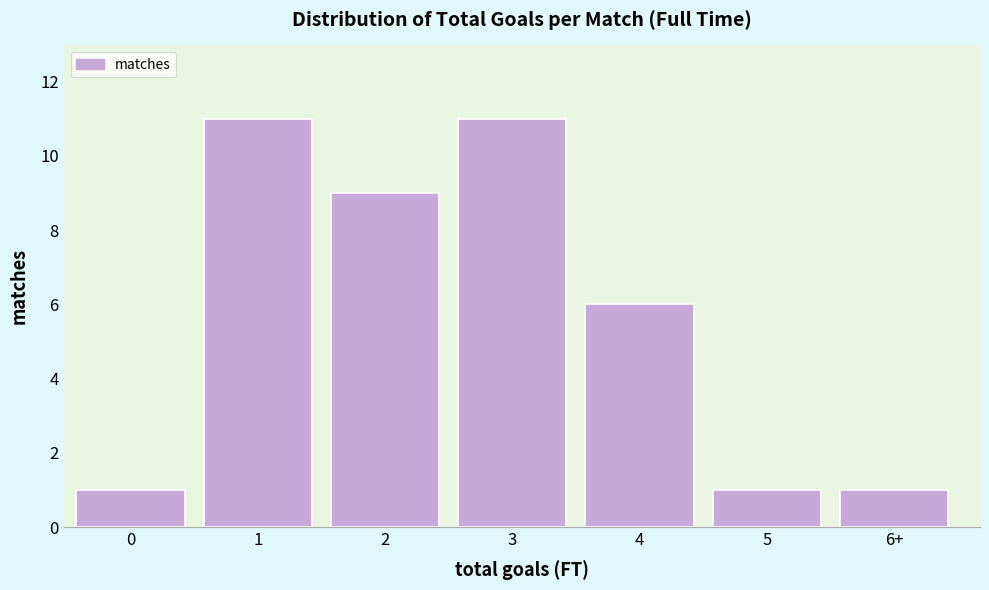

Reading left to right, what are all the values shown in this chart?

1	11	9	11	6	1	1